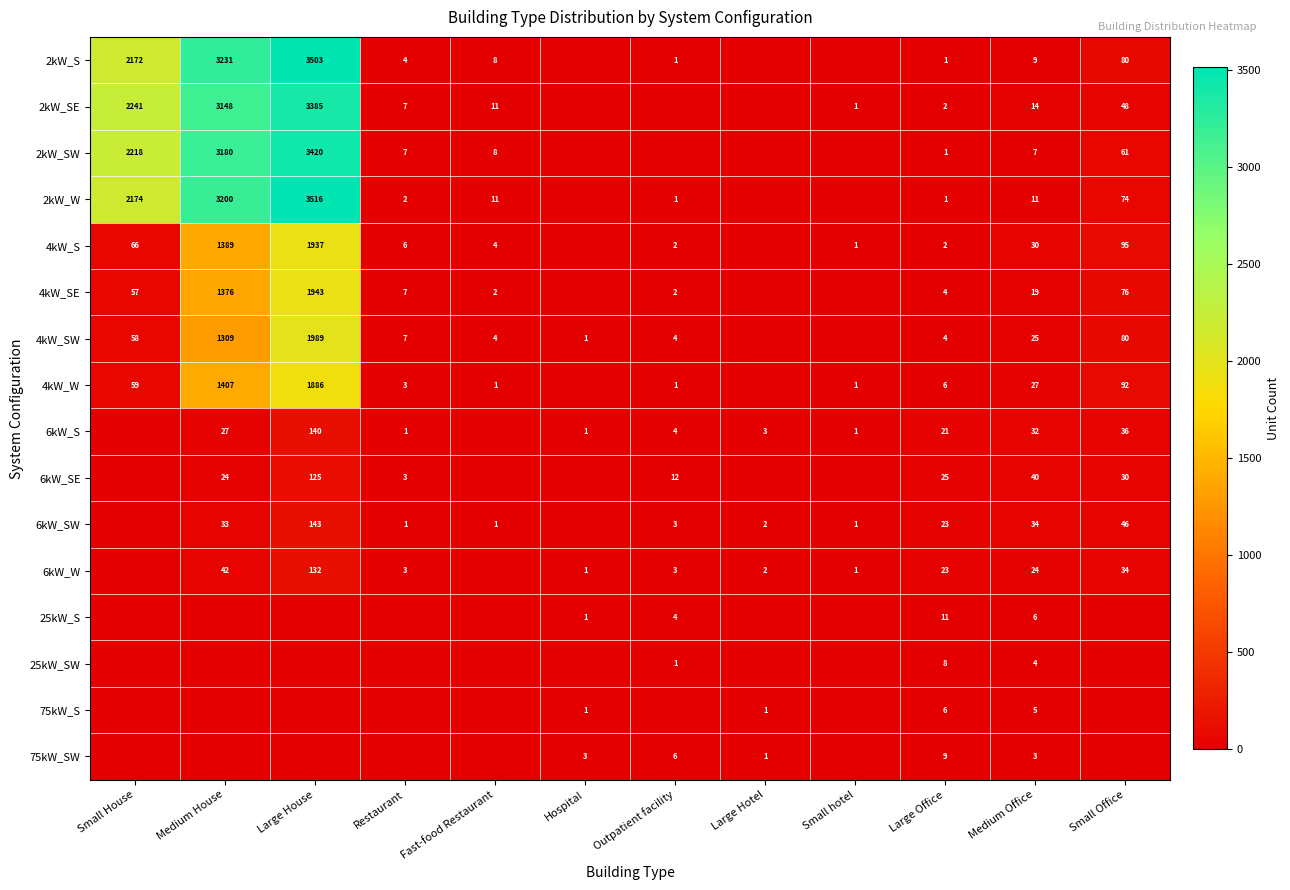

What is the sum of the 4kW_W values at Large House and Medium Office?

1913